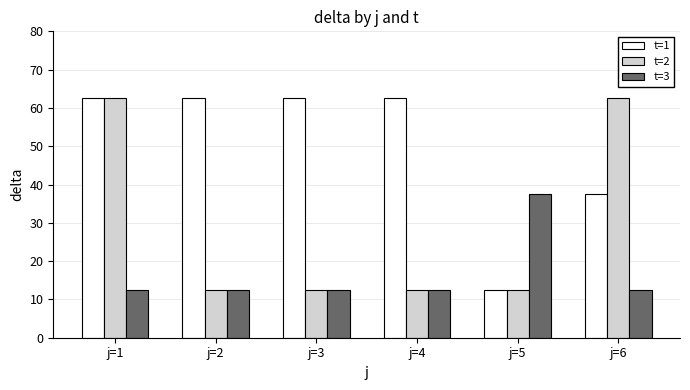

What is the value of the t=2 bar at the 6th from the left?

62.5